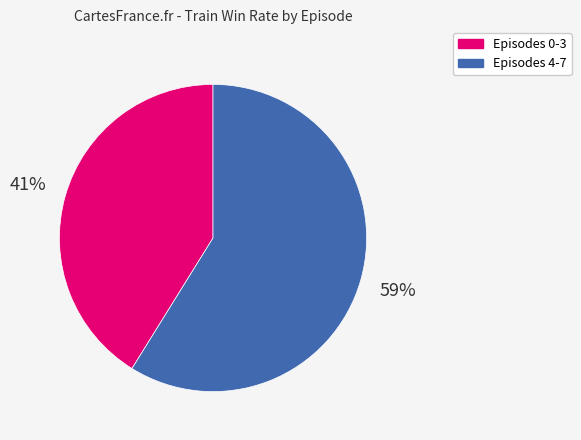

How many slices are in this pie chart?

2